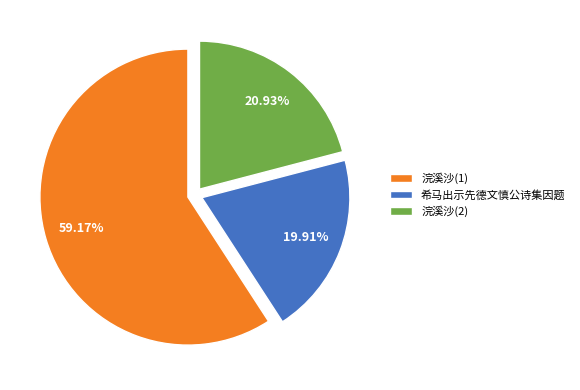

What is the ratio of the value at 浣溪沙(1) to the value at 希马出示先德文慎公诗集因题?

3.0